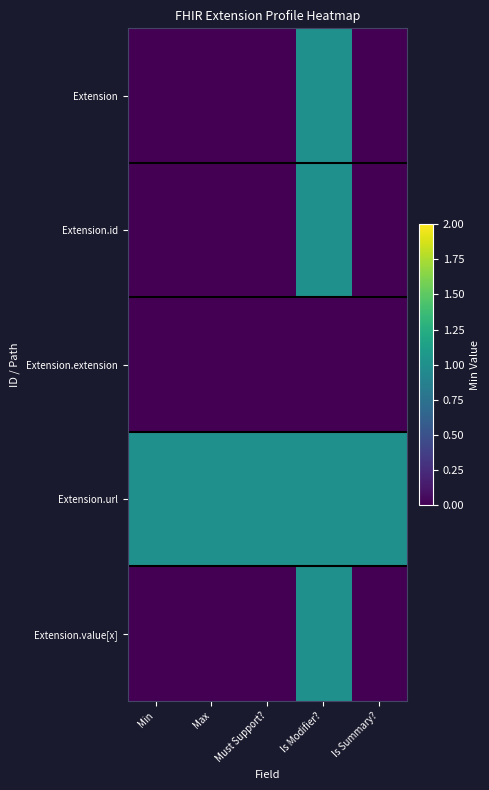

Which has a higher value, Max or Is Summary??

Max